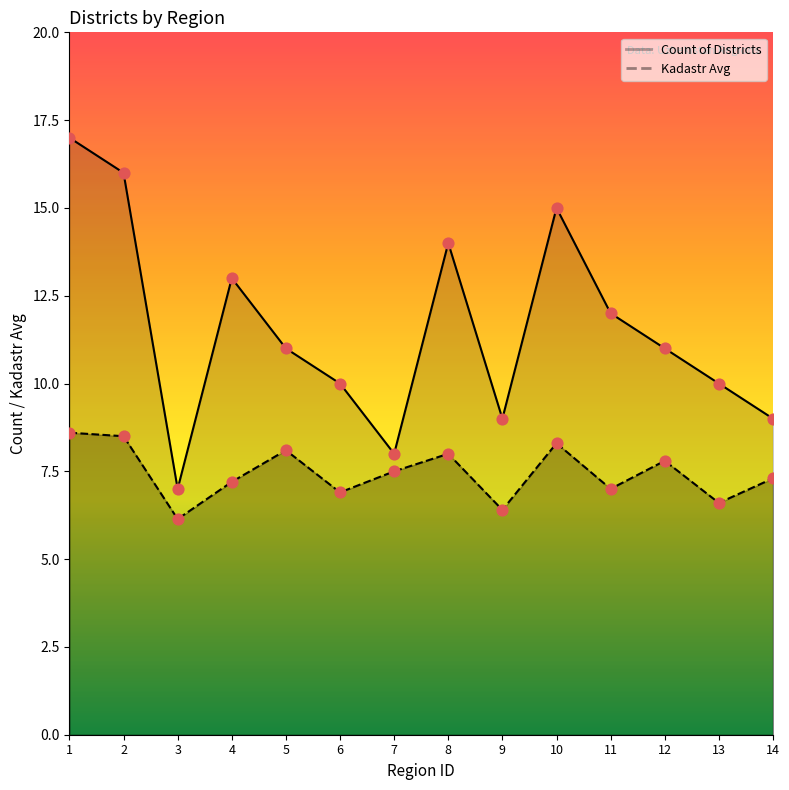

At how many categories does at least one series exceed 16?

1